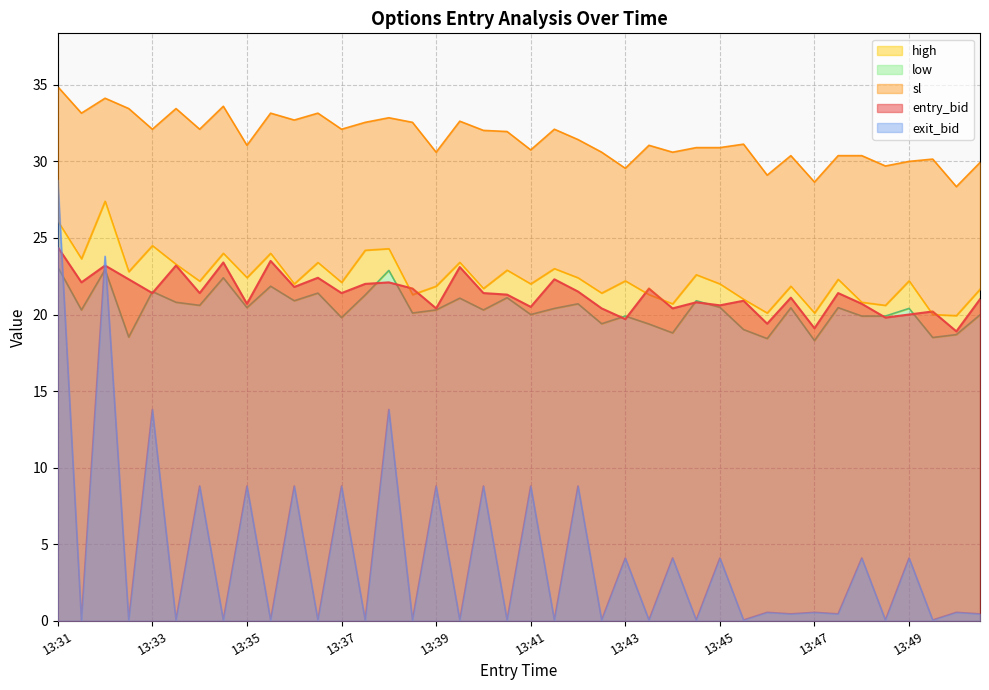

What is the smallest value displayed?

0.1